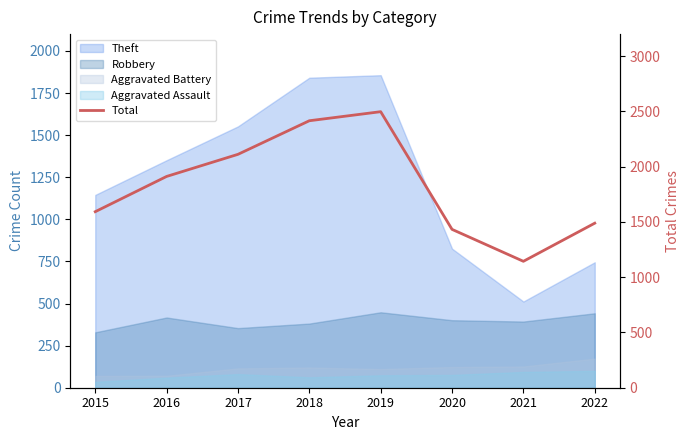

True or false: there are more than 0 points higher than both neighbors.

True